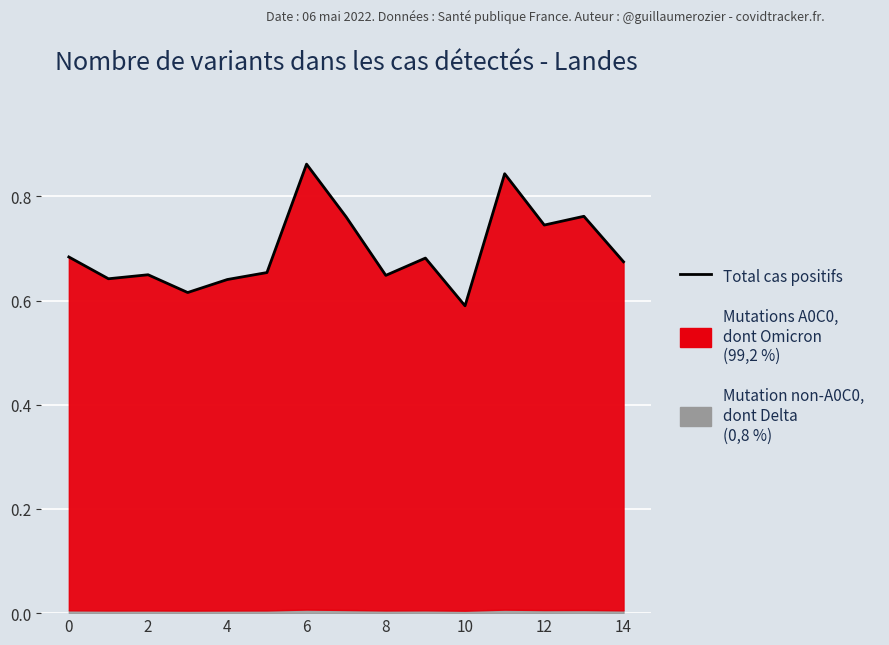

True or false: the data shows 0.9 at 6.

False